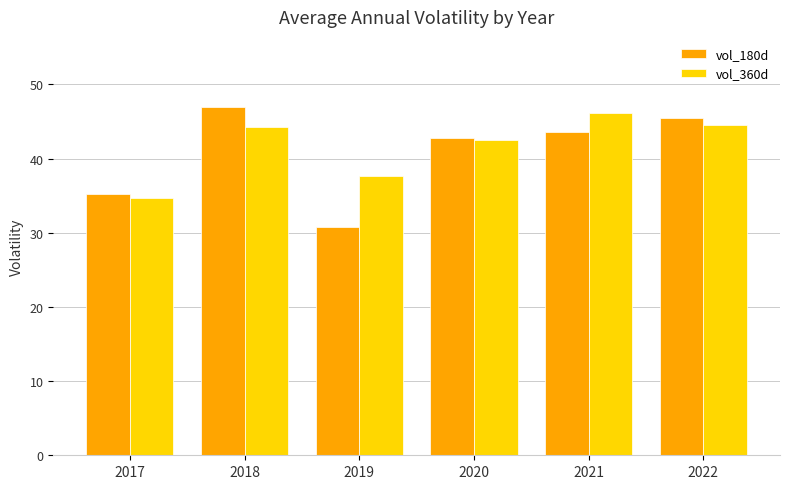

At how many categories does at least one series exceed 31?

6